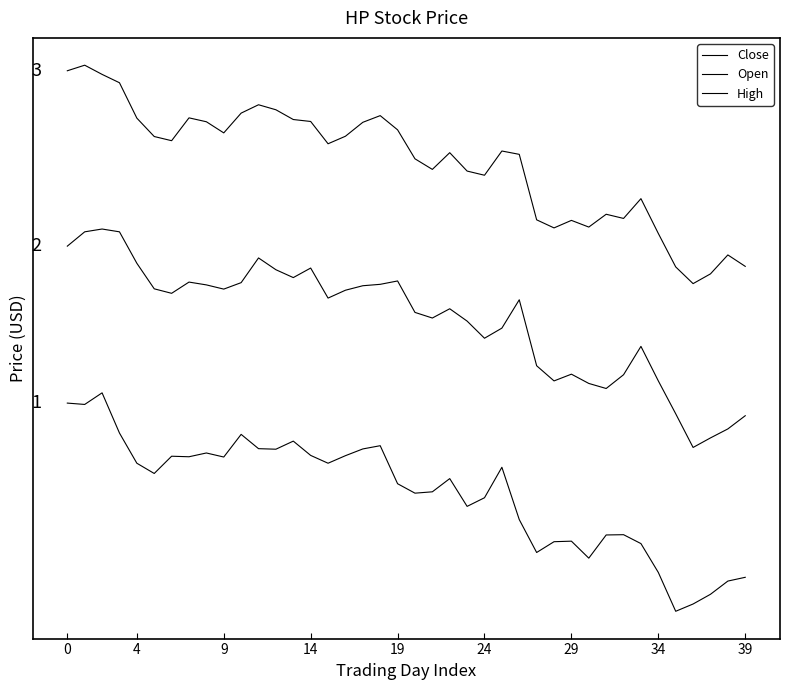

Does the chart display data point markers on the line(s)?

No